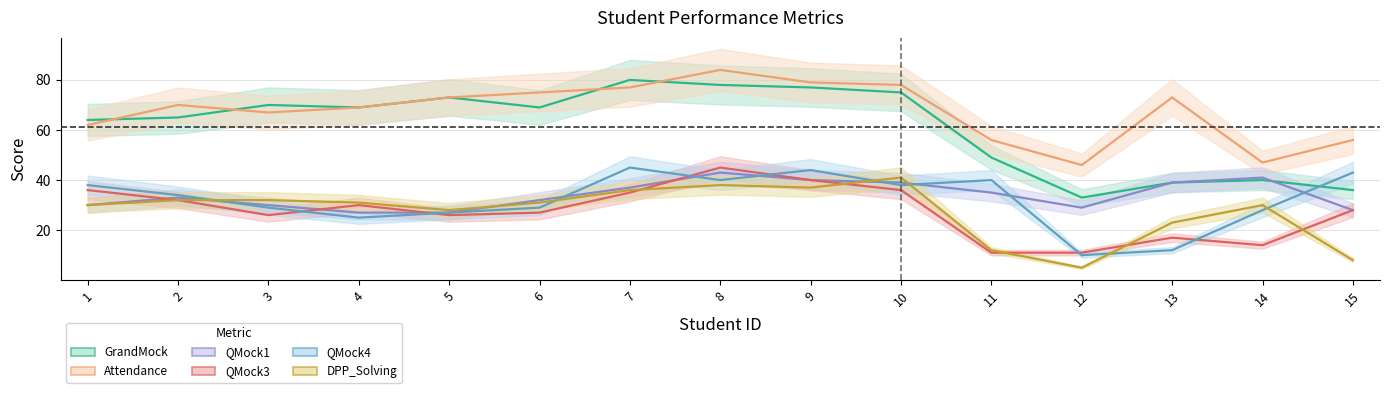

True or false: QMock3 has a value of 14 at 14.

True